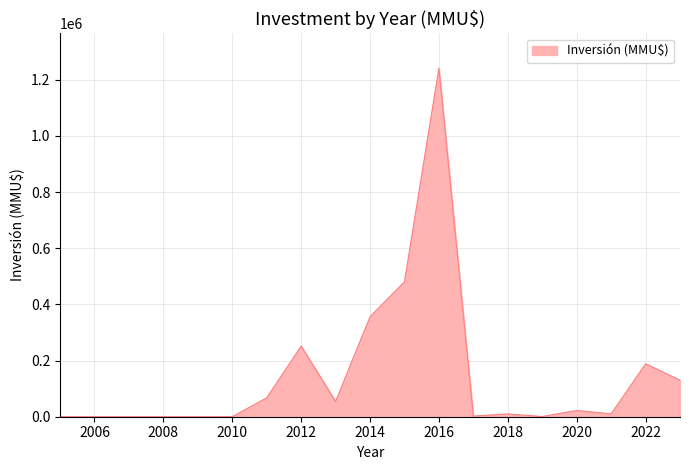

What is the maximum value shown in the chart?

1241000